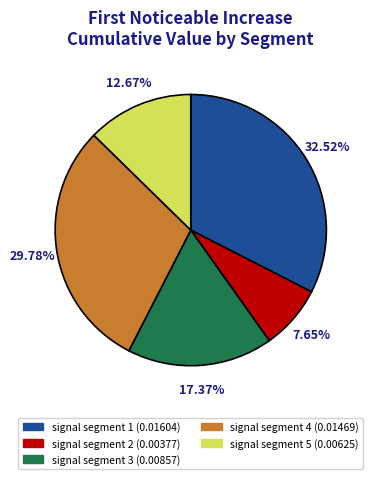

Is there any slice that represents more than half of the pie?

No